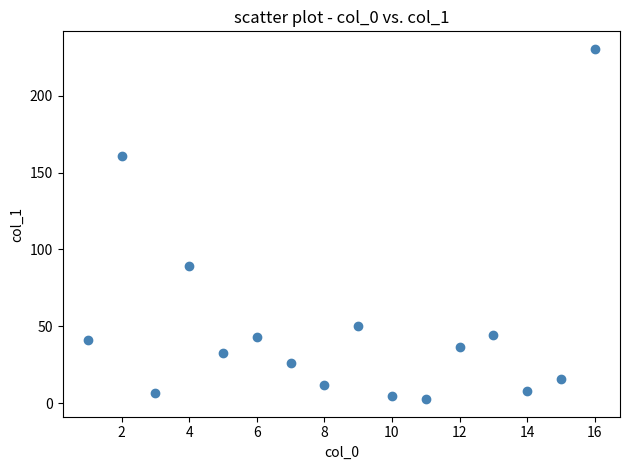

What Y value in the scatter plot is closest to 116?

89.2